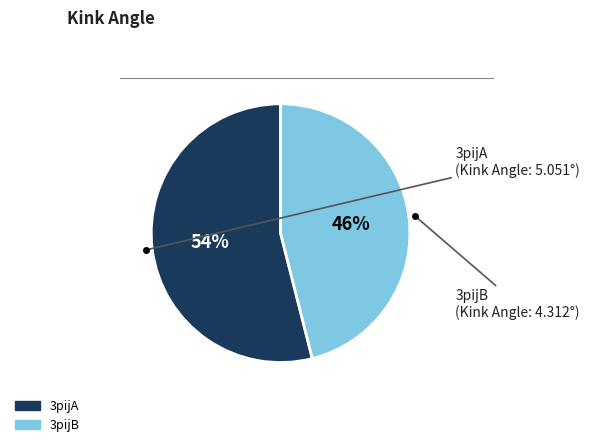

What is the ratio of the value at 3pijB to the value at 3pijA?

0.9